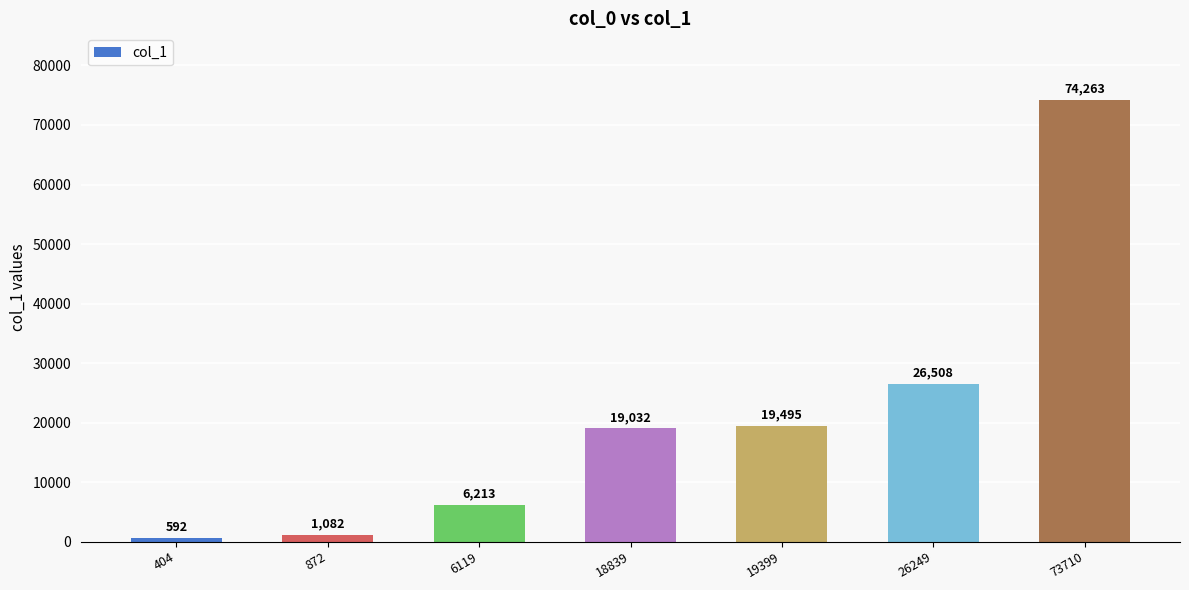

At which category does the chart reach its peak across all series?

73710